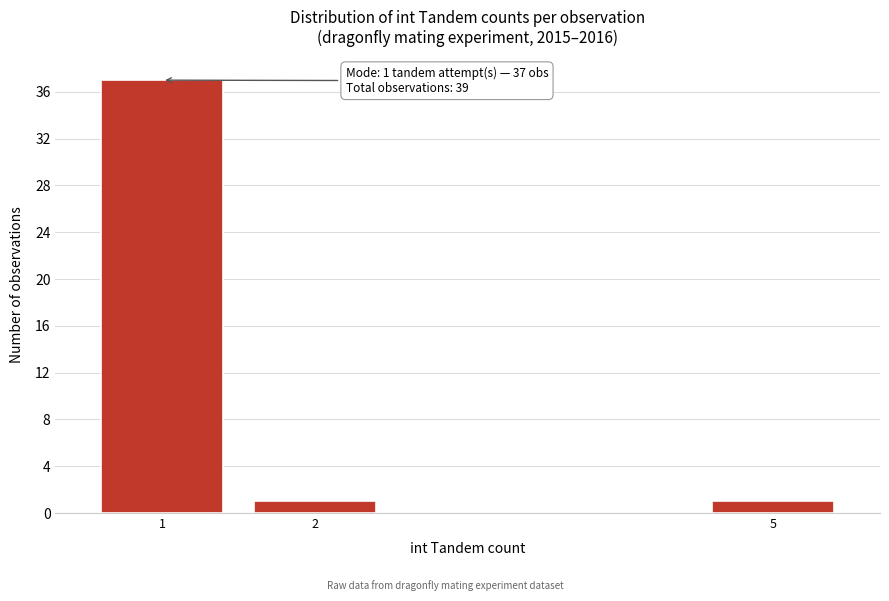

Reading right to left, what are all the values shown in this chart?

1	1	37